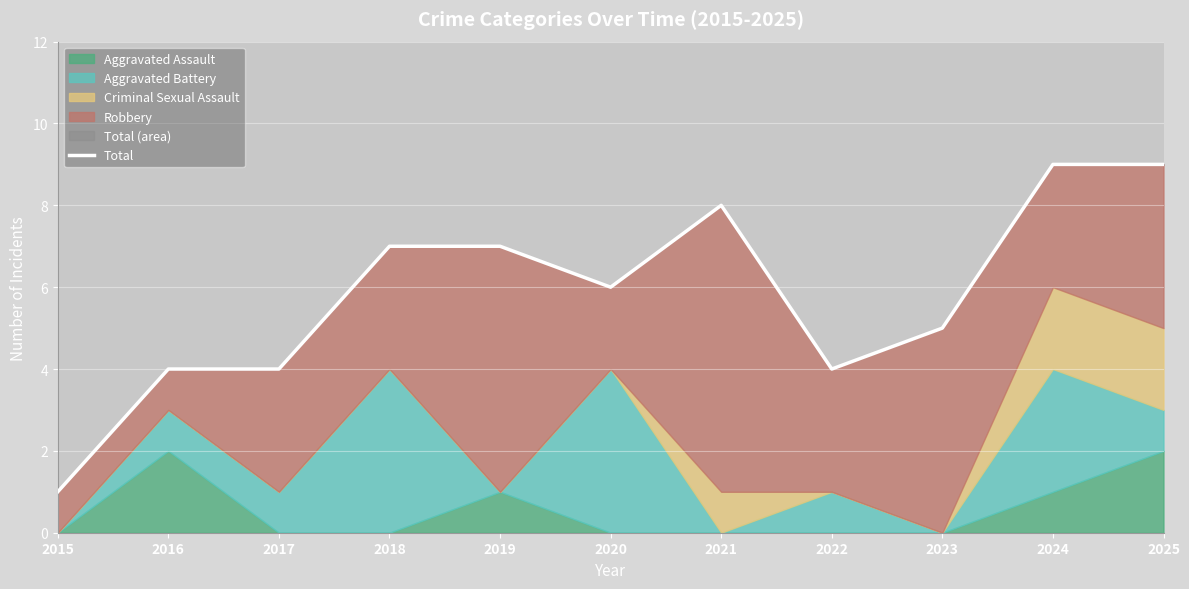

Which category has the lowest value across all series?

2015